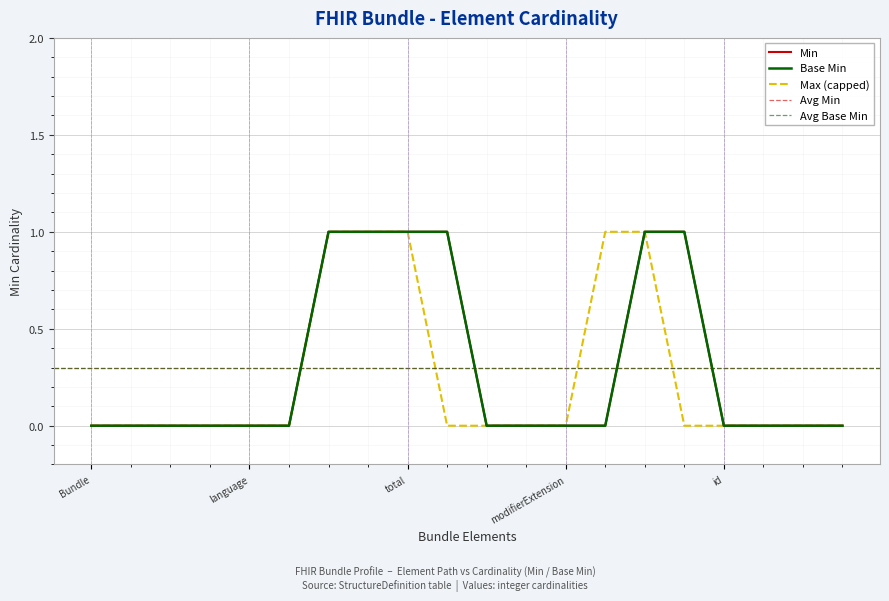

True or false: Base Min and Min intersect in this chart.

False